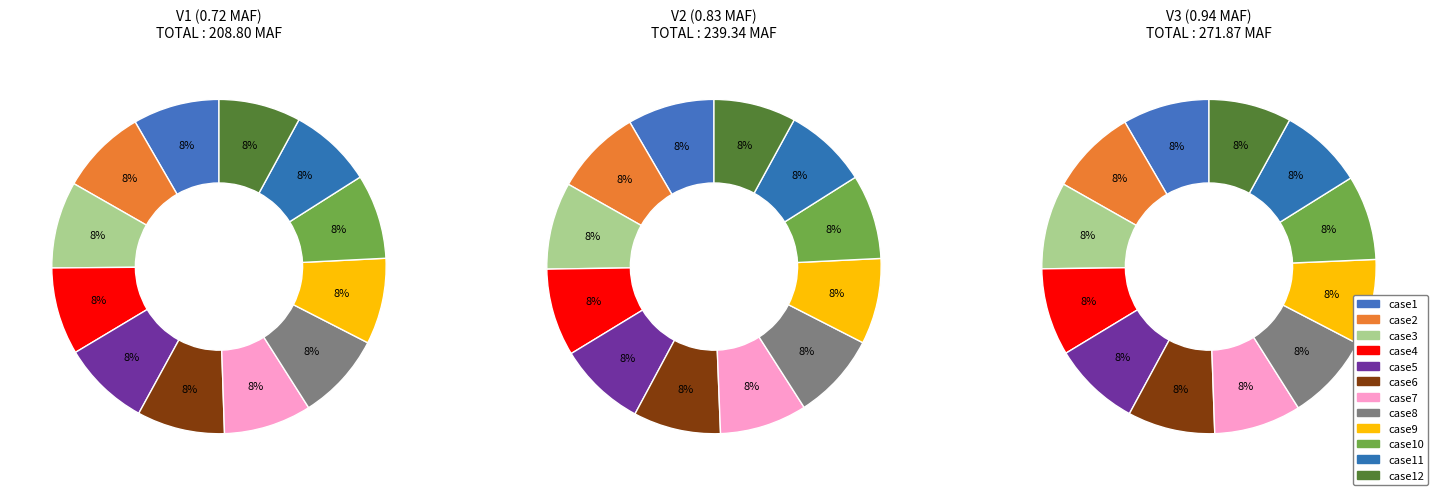

Which slice is the largest?

case4